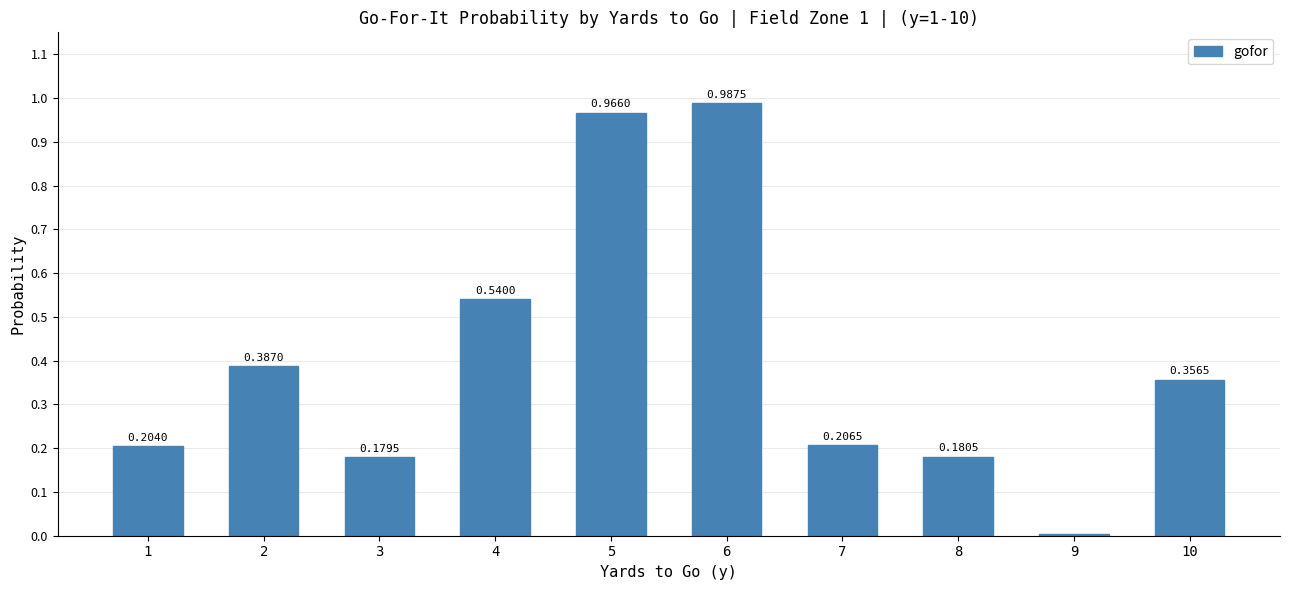

List the labels in order of value, smallest first.

9, 3, 8, 1, 7, 10, 2, 4, 5, 6